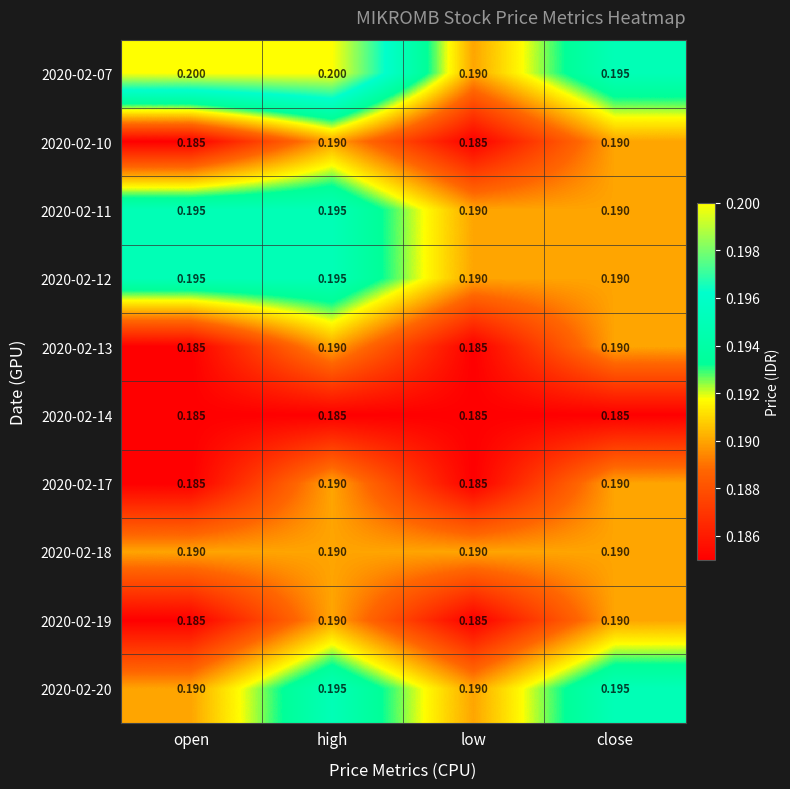

At which category is the sum across all series the highest?

high